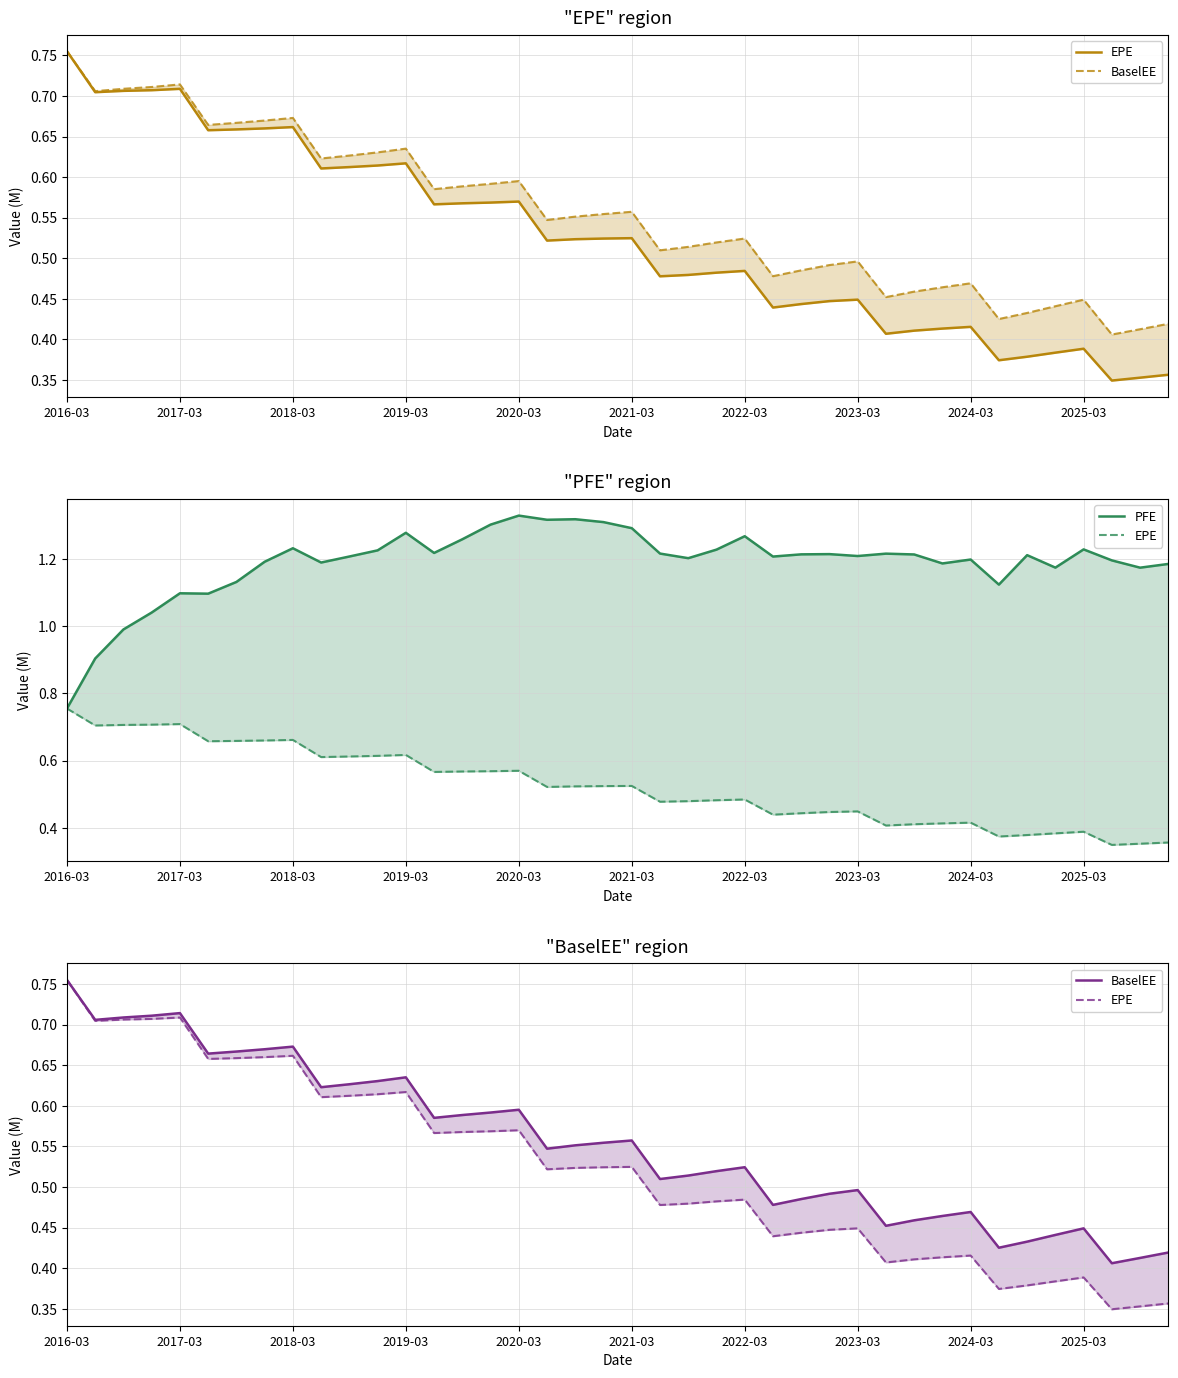

What is the value of the EPE point at the 40th from the left?

0.4